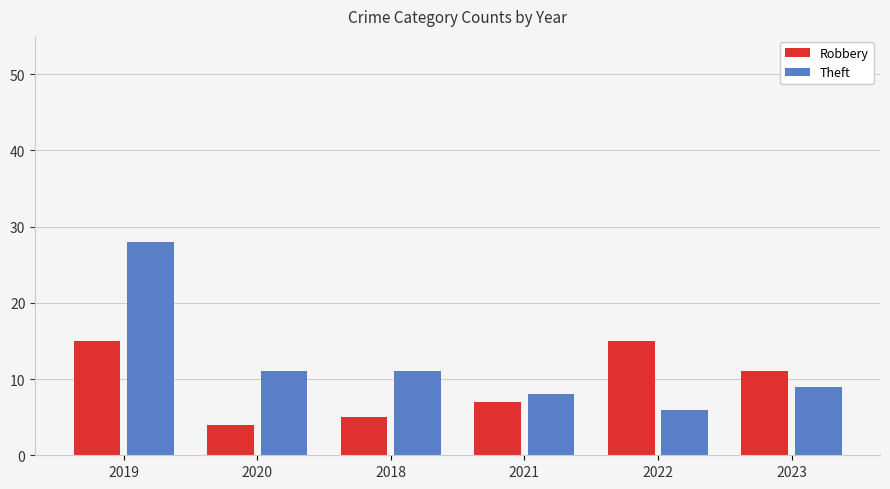

At how many categories does at least one series exceed 23?

1